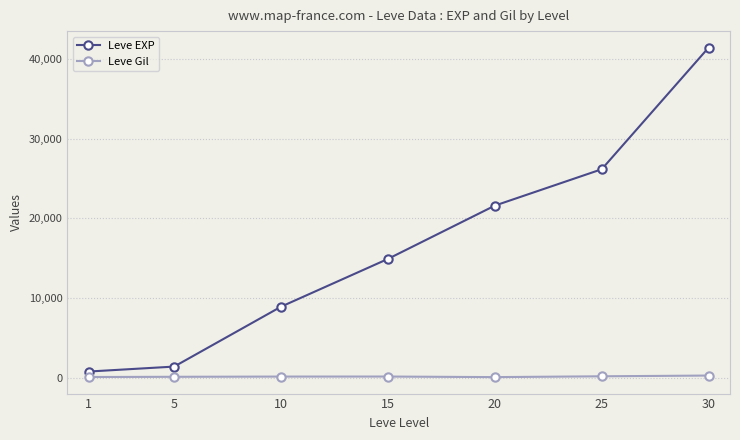

How many values in the Leve EXP series are below 14920?

3